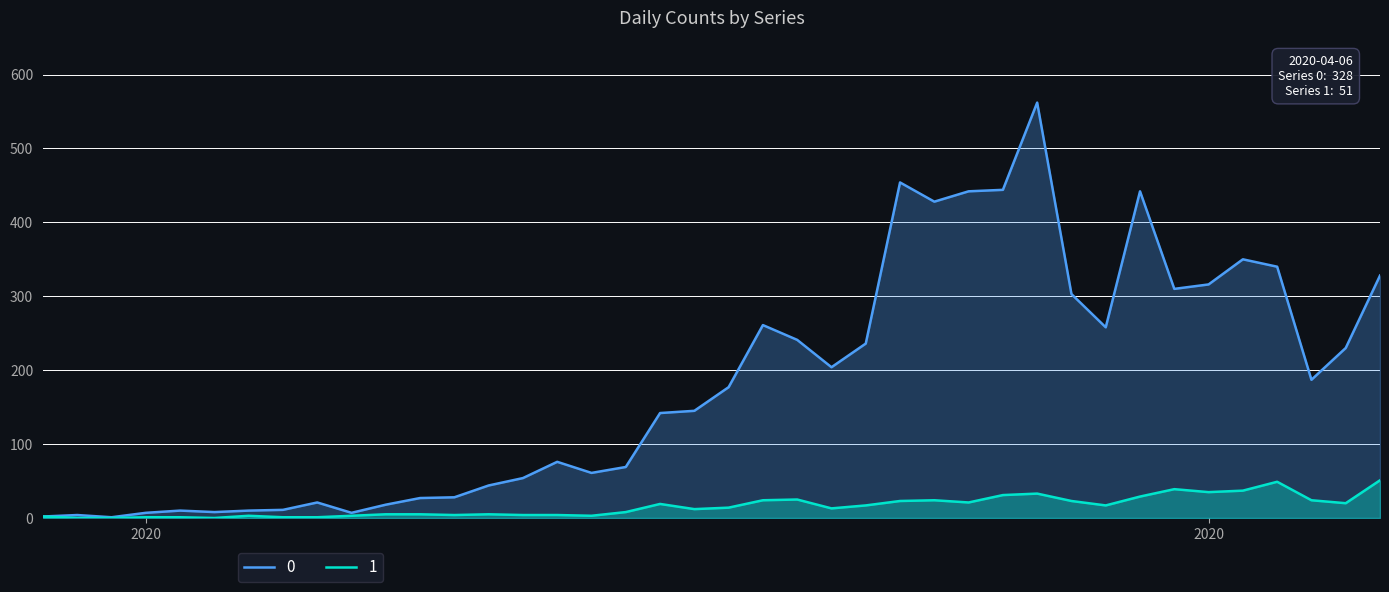

Reading left to right, list all the values displayed in this chart.

0: 2	4	1	7	10	8	10	11	21	7	18	27	28	44	54	76	61	69	142	145	177	261	241	204	236	454	428	442	444	562	303	258	442	310	316	350	340	187	230	328
1: 2	0	0	1	1	0	3	1	1	3	5	5	4	5	4	4	3	8	19	12	14	24	25	13	17	23	24	21	31	33	23	17	29	39	35	37	49	24	20	51